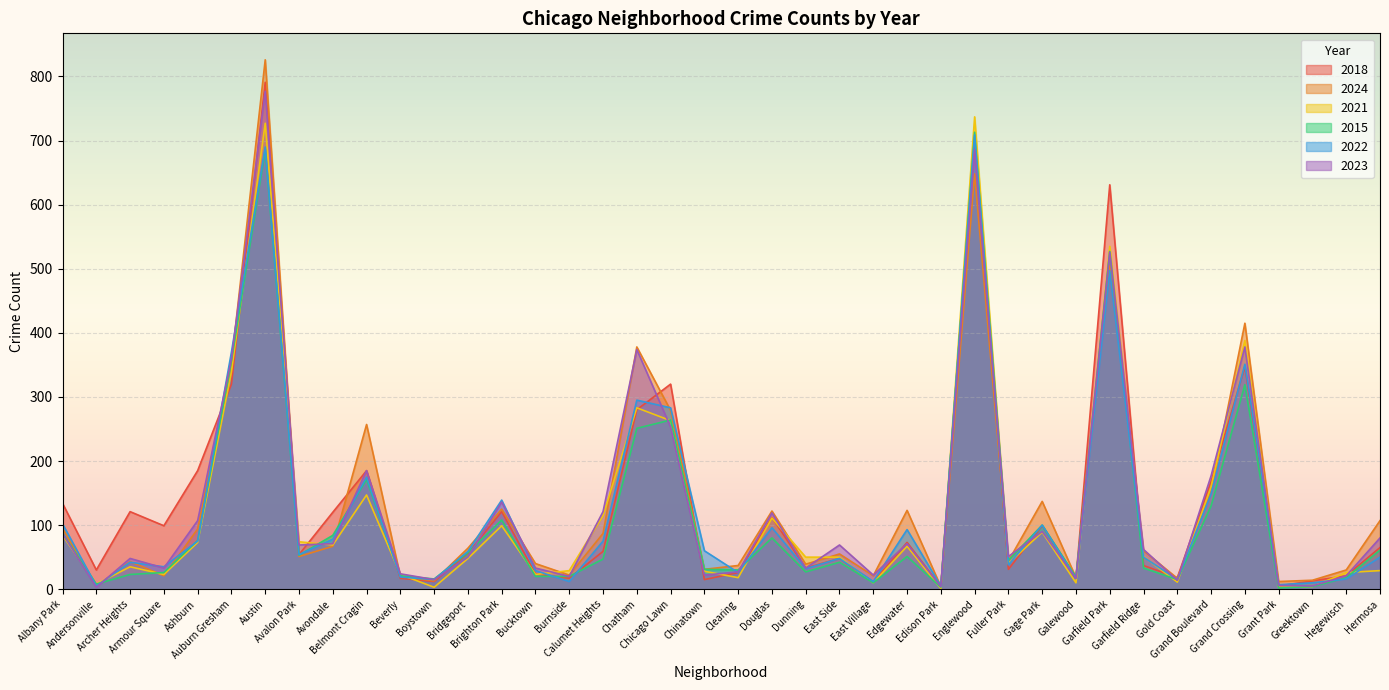

Where is the first local maximum for 2018?

Archer Heights